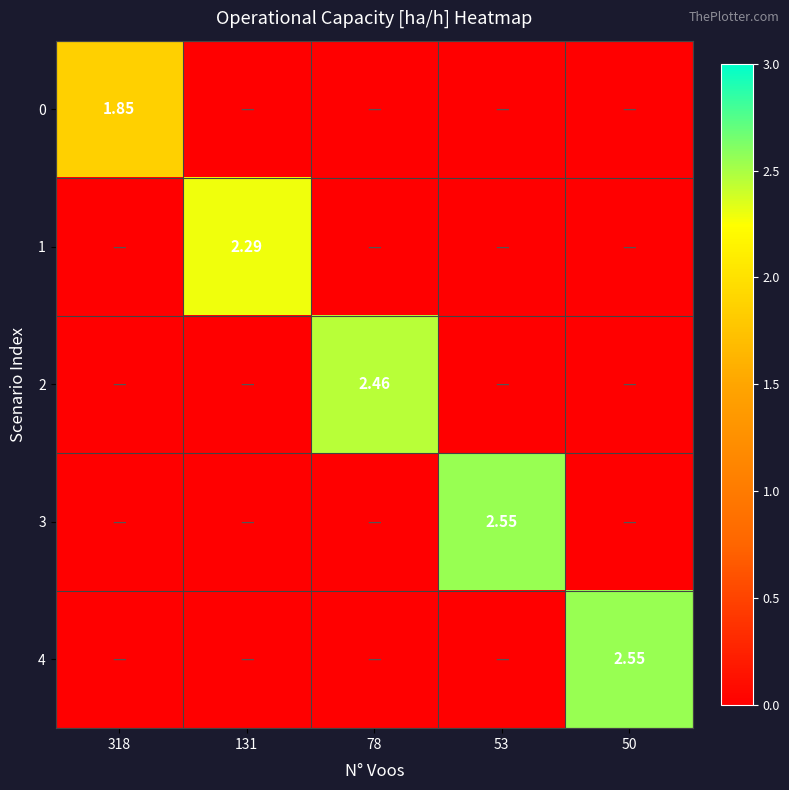

How many positive values does the 4 series have?

1